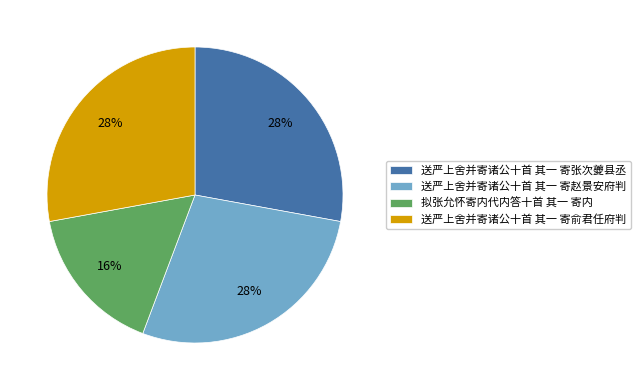

To the nearest percent, what is the average slice percentage?

25%